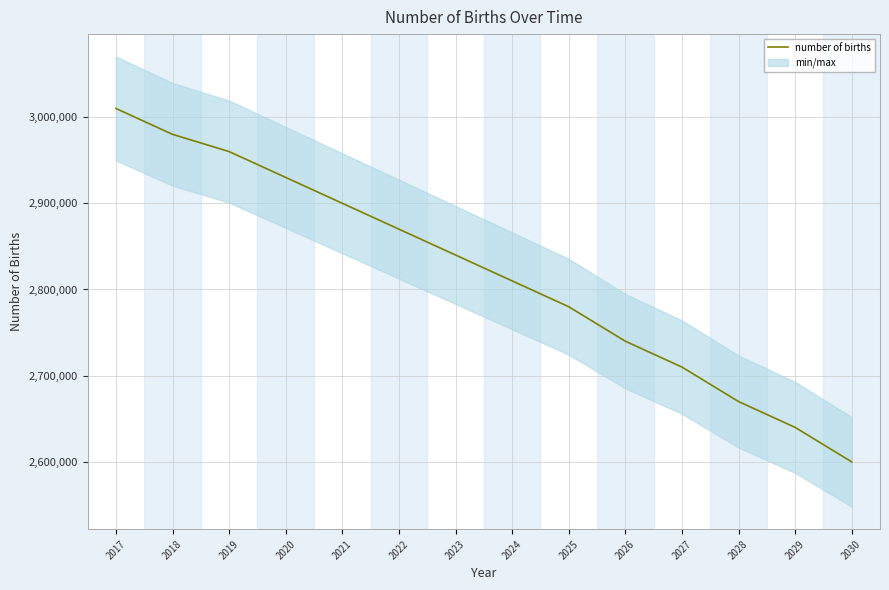

Does the chart display data point markers on the line(s)?

No